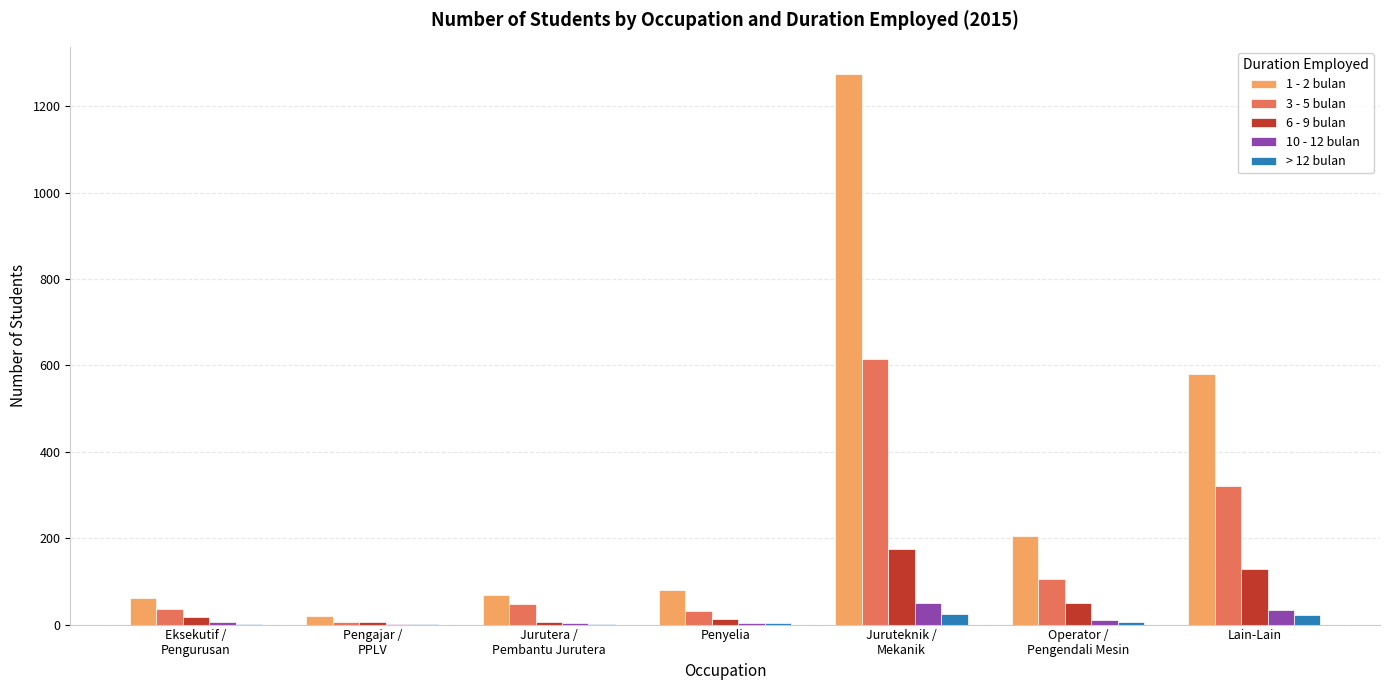

True or false: 1 - 2 bulan has a value of 204 at Operator /
Pengendali Mesin.

True